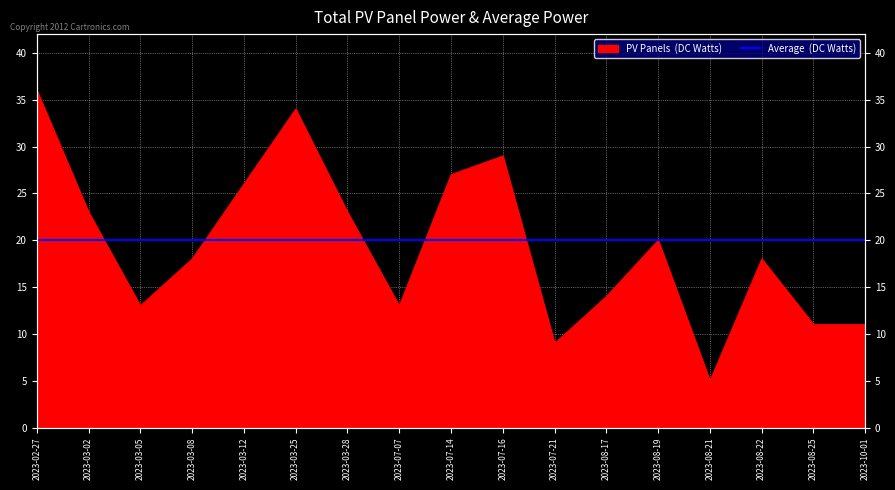

Approximately how many times larger is the value at 2023-08-19 compared to 2023-07-16?

0.7